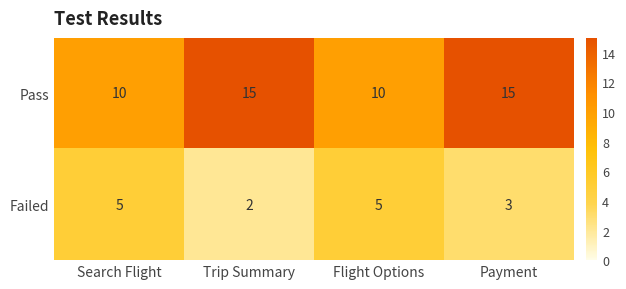

Reading right to left, extract all data points from this chart.

Pass: Payment=15	Flight Options=10	Trip Summary=15	Search Flight=10
Failed: Payment=3	Flight Options=5	Trip Summary=2	Search Flight=5